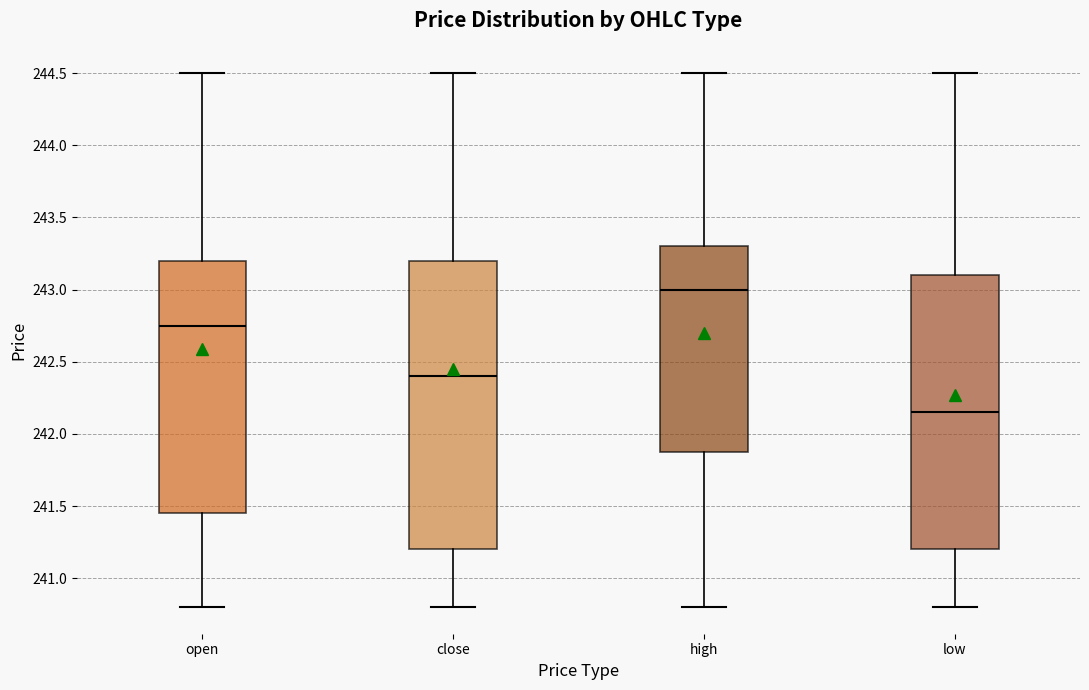

Where is the upper edge of the box for high on the y-axis? The values are not printed on the chart, so give them approximately, as read against the axis.

243.30